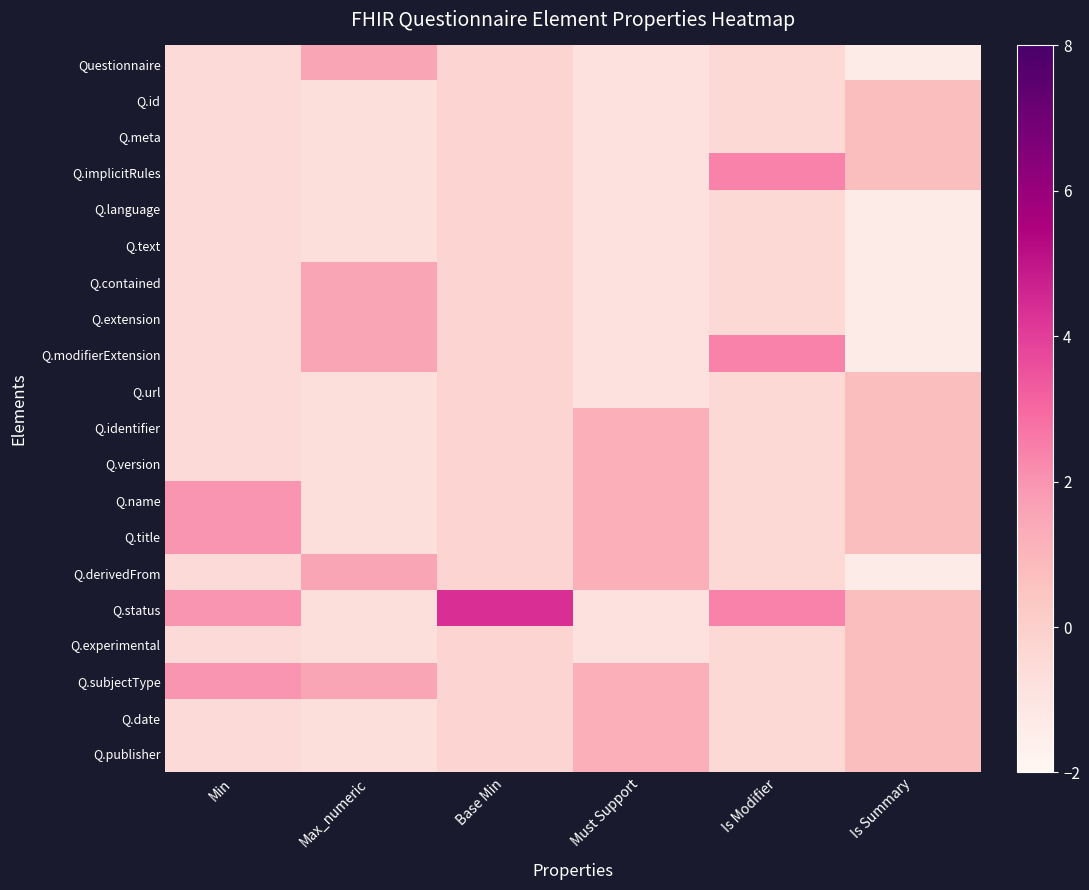

Reading left to right, what are all the values shown in this chart?

Questionnaire: Min=-0.5	Max_numeric=1.5	Base Min=-0.2	Must Support=-0.8	Is Modifier=-0.4	Is Summary=-1.4
Q.id: Min=-0.5	Max_numeric=-0.7	Base Min=-0.2	Must Support=-0.8	Is Modifier=-0.4	Is Summary=0.7
Q.meta: Min=-0.5	Max_numeric=-0.7	Base Min=-0.2	Must Support=-0.8	Is Modifier=-0.4	Is Summary=0.7
Q.implicitRules: Min=-0.5	Max_numeric=-0.7	Base Min=-0.2	Must Support=-0.8	Is Modifier=2.4	Is Summary=0.7
Q.language: Min=-0.5	Max_numeric=-0.7	Base Min=-0.2	Must Support=-0.8	Is Modifier=-0.4	Is Summary=-1.4
Q.text: Min=-0.5	Max_numeric=-0.7	Base Min=-0.2	Must Support=-0.8	Is Modifier=-0.4	Is Summary=-1.4
Q.contained: Min=-0.5	Max_numeric=1.5	Base Min=-0.2	Must Support=-0.8	Is Modifier=-0.4	Is Summary=-1.4
Q.extension: Min=-0.5	Max_numeric=1.5	Base Min=-0.2	Must Support=-0.8	Is Modifier=-0.4	Is Summary=-1.4
Q.modifierExtension: Min=-0.5	Max_numeric=1.5	Base Min=-0.2	Must Support=-0.8	Is Modifier=2.4	Is Summary=-1.4
Q.url: Min=-0.5	Max_numeric=-0.7	Base Min=-0.2	Must Support=-0.8	Is Modifier=-0.4	Is Summary=0.7
Q.identifier: Min=-0.5	Max_numeric=-0.7	Base Min=-0.2	Must Support=1.2	Is Modifier=-0.4	Is Summary=0.7
Q.version: Min=-0.5	Max_numeric=-0.7	Base Min=-0.2	Must Support=1.2	Is Modifier=-0.4	Is Summary=0.7
Q.name: Min=2.0	Max_numeric=-0.7	Base Min=-0.2	Must Support=1.2	Is Modifier=-0.4	Is Summary=0.7
Q.title: Min=2.0	Max_numeric=-0.7	Base Min=-0.2	Must Support=1.2	Is Modifier=-0.4	Is Summary=0.7
Q.derivedFrom: Min=-0.5	Max_numeric=1.5	Base Min=-0.2	Must Support=1.2	Is Modifier=-0.4	Is Summary=-1.4
Q.status: Min=2.0	Max_numeric=-0.7	Base Min=4.4	Must Support=-0.8	Is Modifier=2.4	Is Summary=0.7
Q.experimental: Min=-0.5	Max_numeric=-0.7	Base Min=-0.2	Must Support=-0.8	Is Modifier=-0.4	Is Summary=0.7
Q.subjectType: Min=2.0	Max_numeric=1.5	Base Min=-0.2	Must Support=1.2	Is Modifier=-0.4	Is Summary=0.7
Q.date: Min=-0.5	Max_numeric=-0.7	Base Min=-0.2	Must Support=1.2	Is Modifier=-0.4	Is Summary=0.7
Q.publisher: Min=-0.5	Max_numeric=-0.7	Base Min=-0.2	Must Support=1.2	Is Modifier=-0.4	Is Summary=0.7